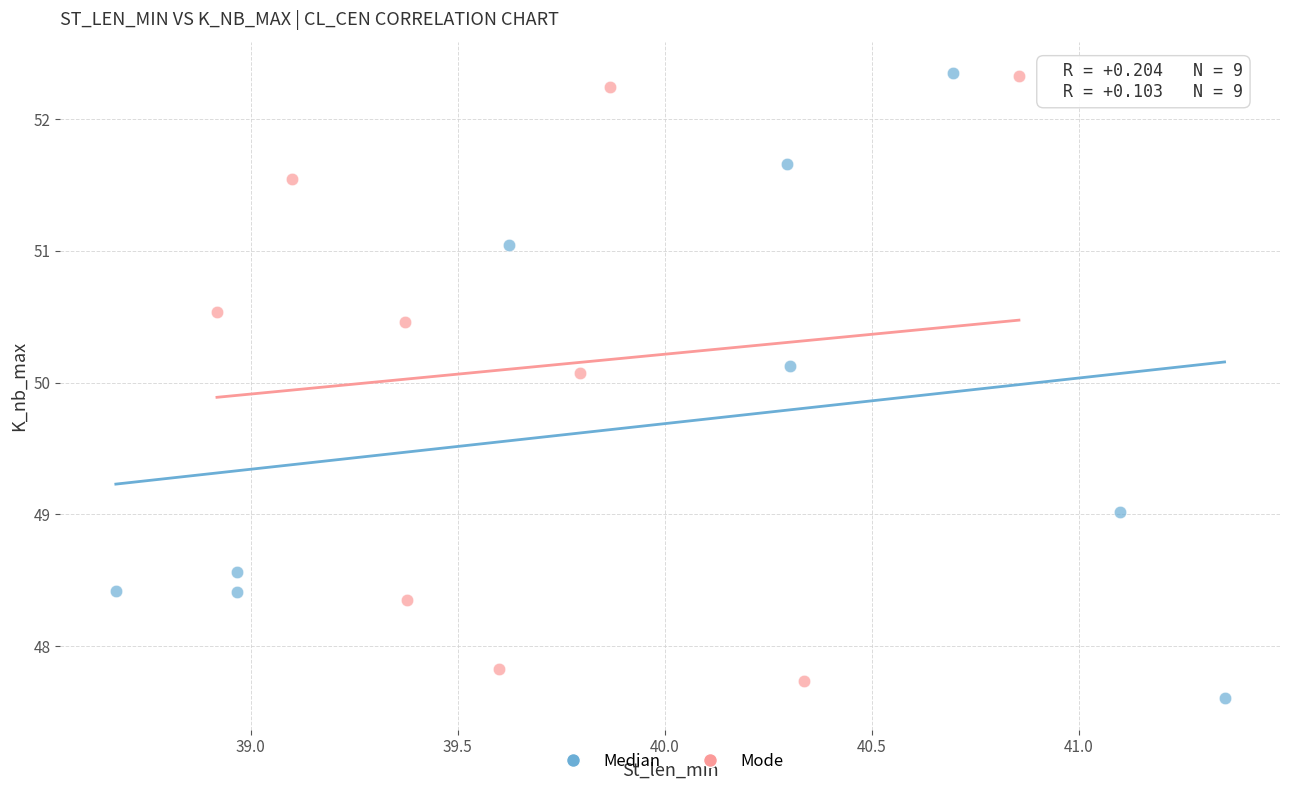

What are all the series names shown in the legend?

Median, Mode